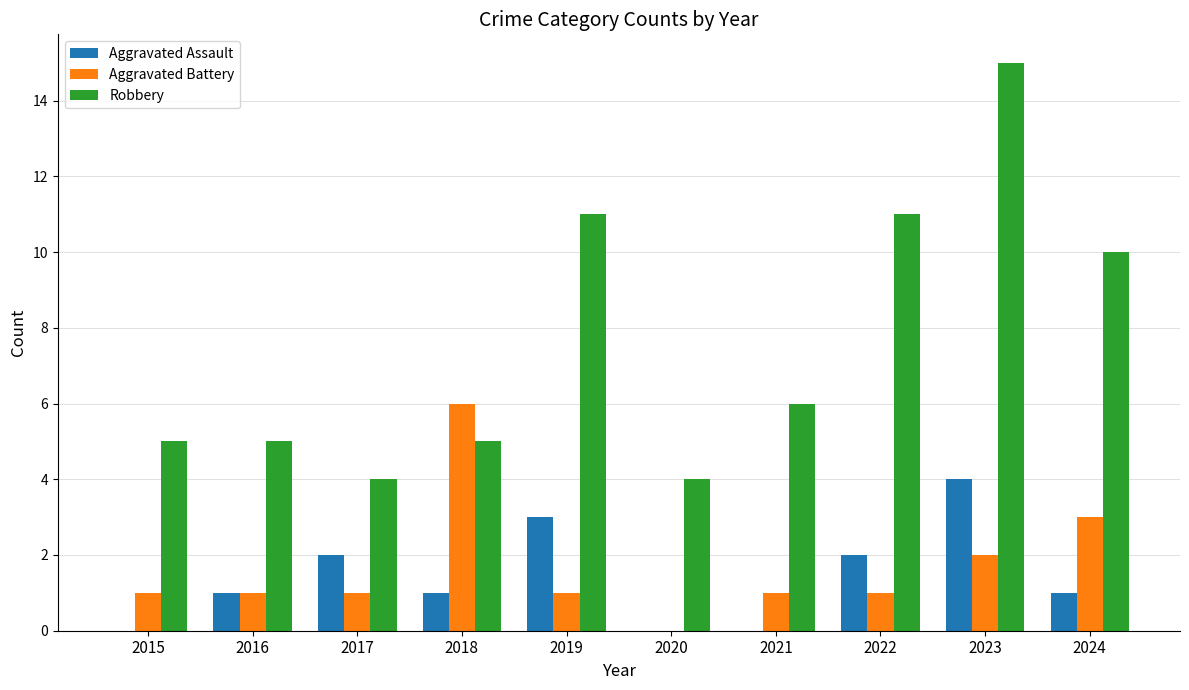

Reading left to right, extract all data points from this chart.

Aggravated Assault: 2015=0	2016=1	2017=2	2018=1	2019=3	2020=0	2021=0	2022=2	2023=4	2024=1
Aggravated Battery: 2015=1	2016=1	2017=1	2018=6	2019=1	2020=0	2021=1	2022=1	2023=2	2024=3
Robbery: 2015=5	2016=5	2017=4	2018=5	2019=11	2020=4	2021=6	2022=11	2023=15	2024=10